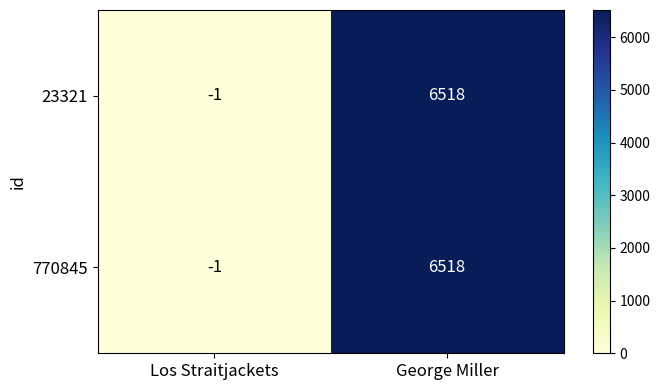

Is it true that 23321 equals -1 at Los Straitjackets?

True